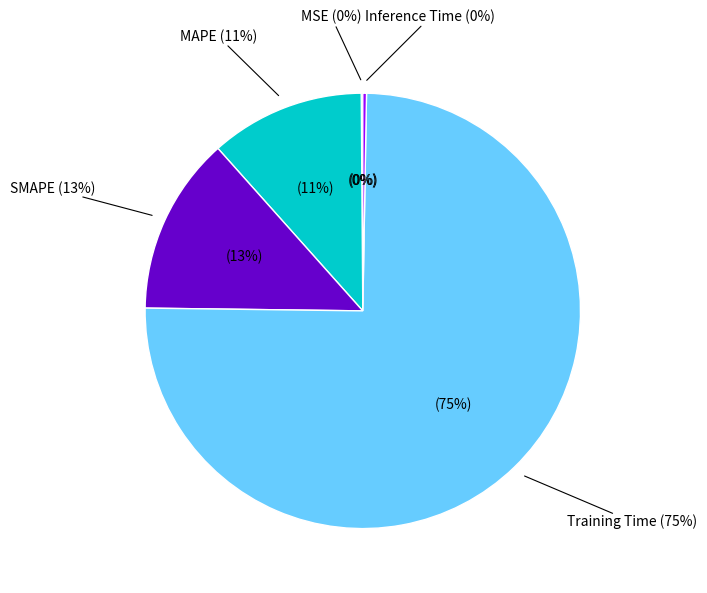

Is the sum of SMAPE and MAPE greater than half?

No